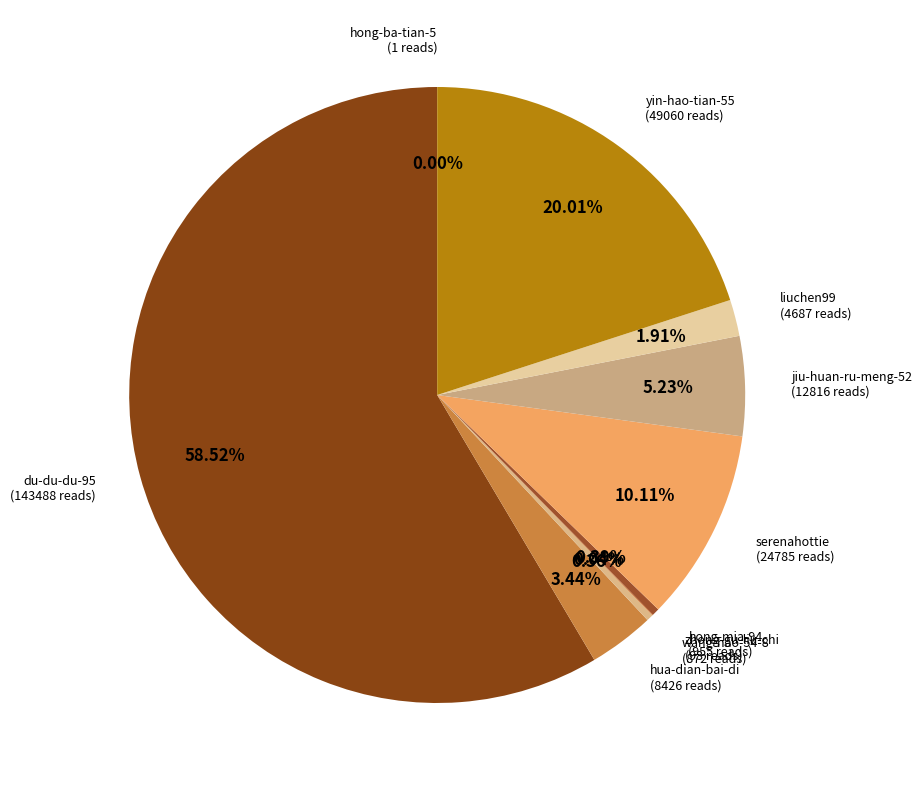

What percentage do hua-dian-bai-di and wang-hao-54-8 together represent?

3.8%